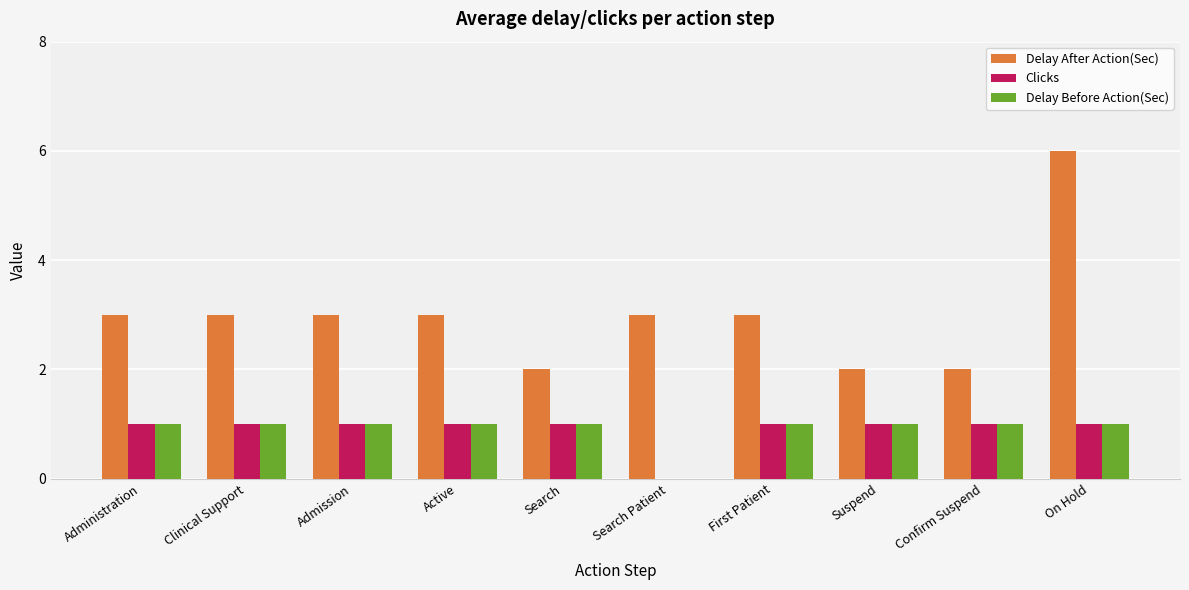

What is the maximum value shown in the chart?

6